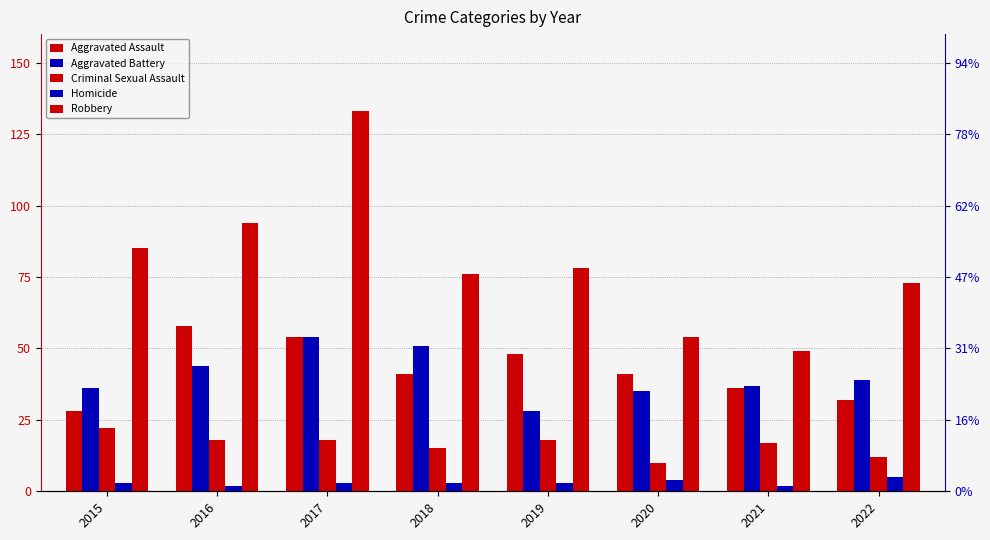

Where is Aggravated Assault nearest to the value 43?

2018